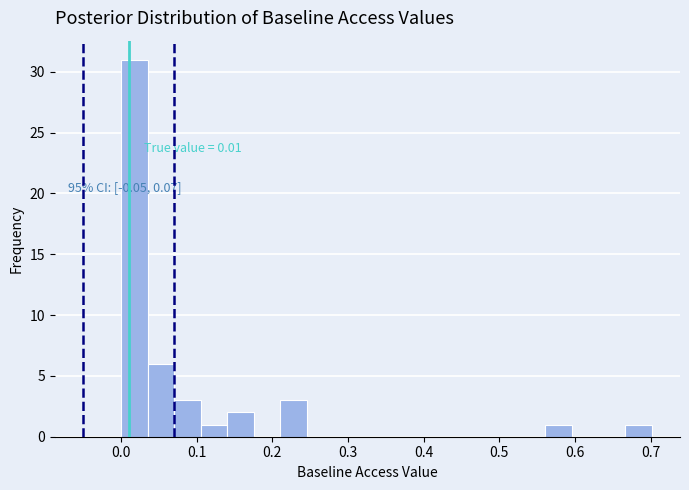

Around what value on the x-axis is the tallest bar? Give the approximate position of its centre, as read against the axis.

0.02